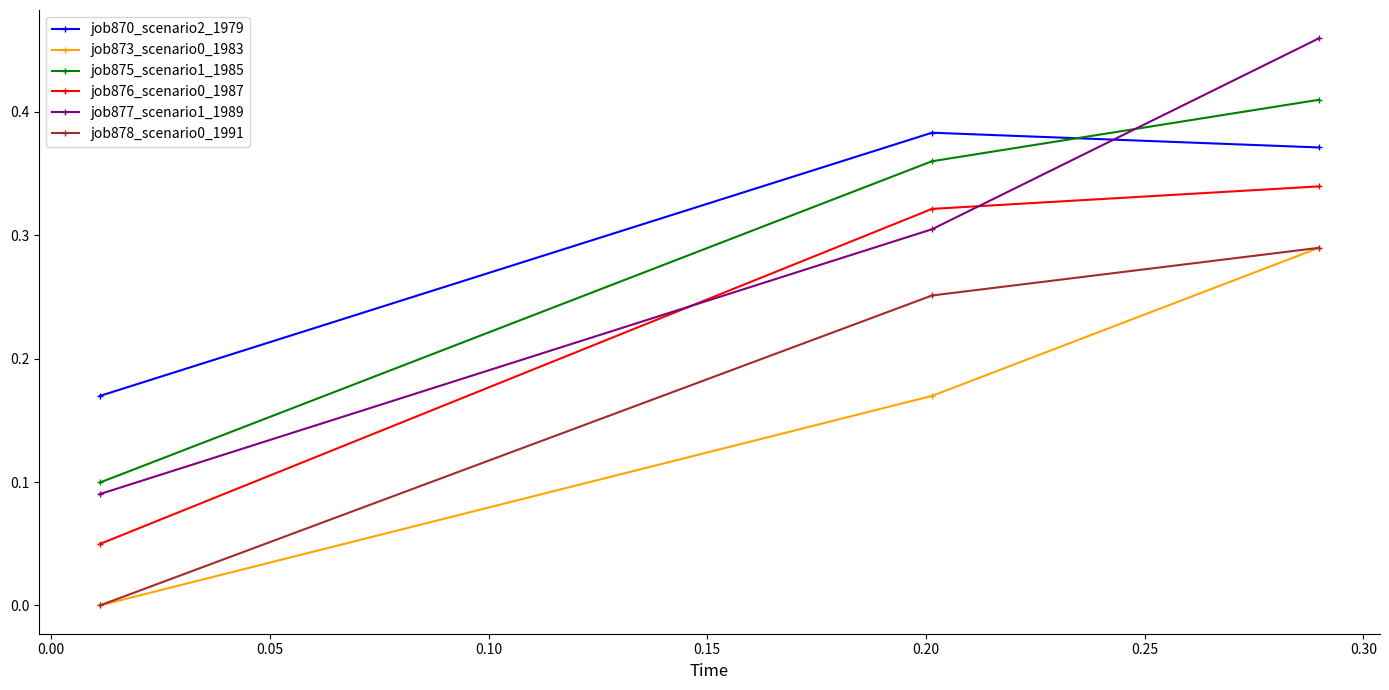

Which series has the largest range (max minus min)?

job877_scenario1_1989